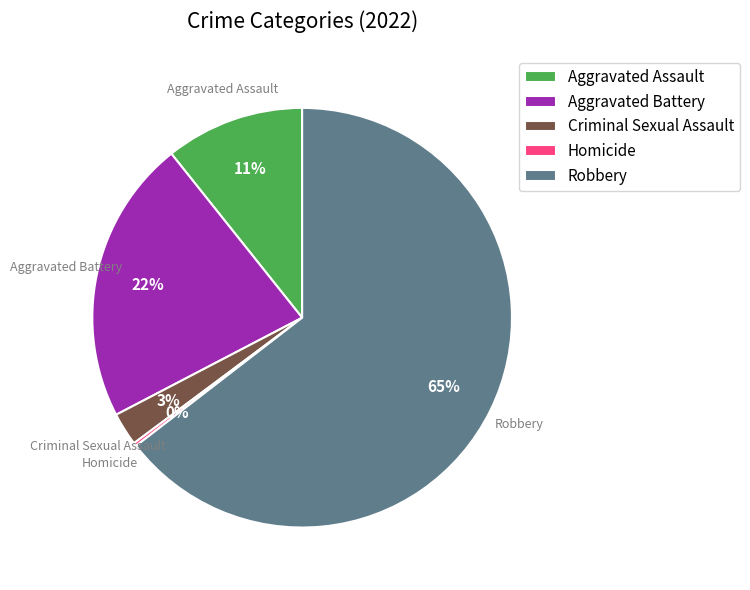

Is it true that Aggravated Assault is 5% of the pie?

False